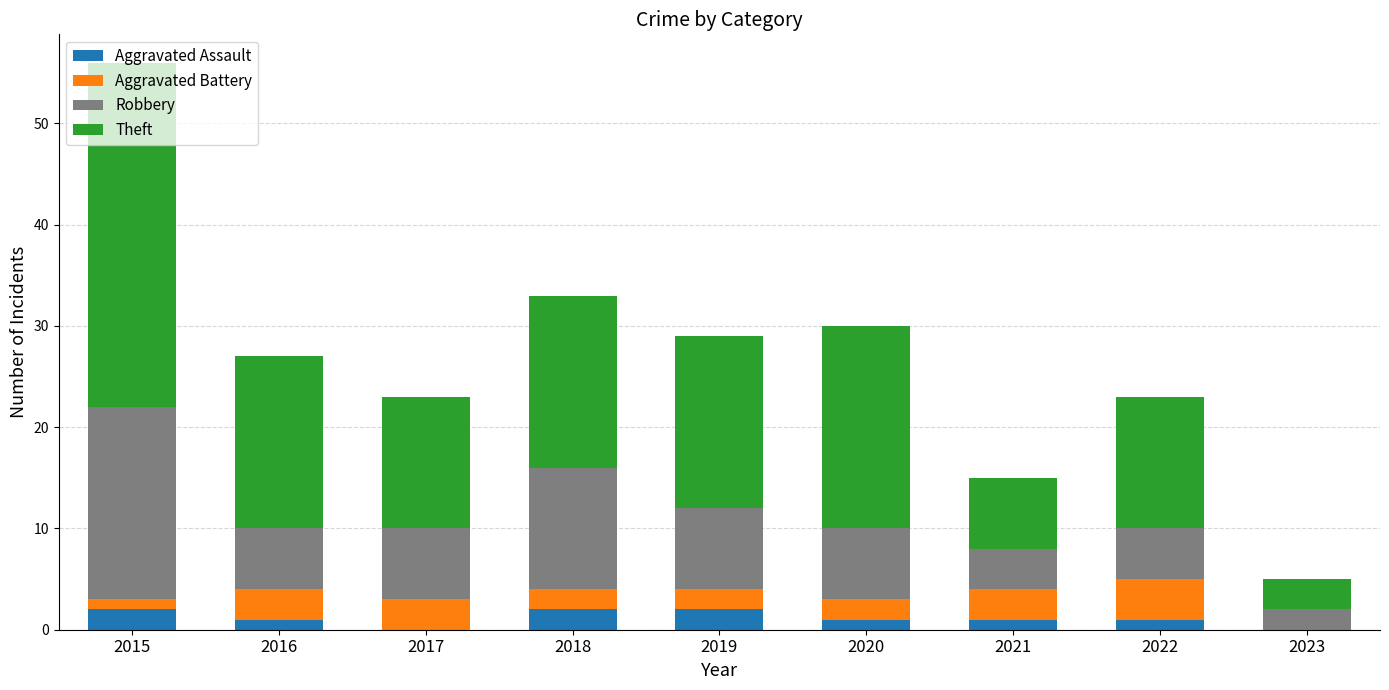

True or false: Aggravated Assault has a value of 2 at 2015.

True